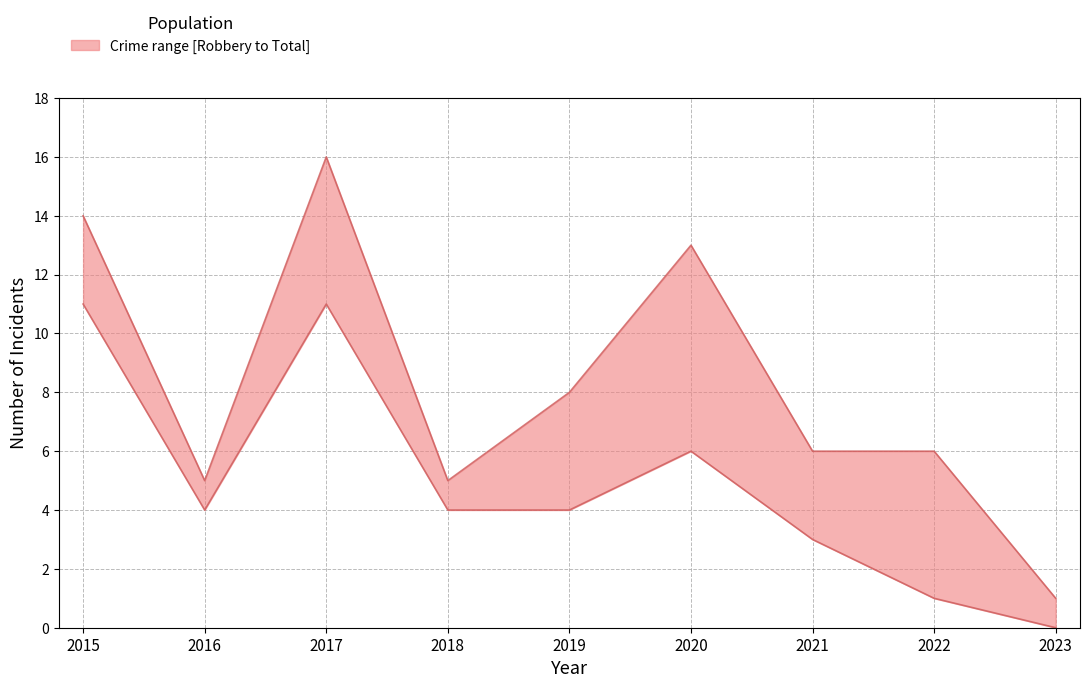

At which label does lower first exceed 4?

2015